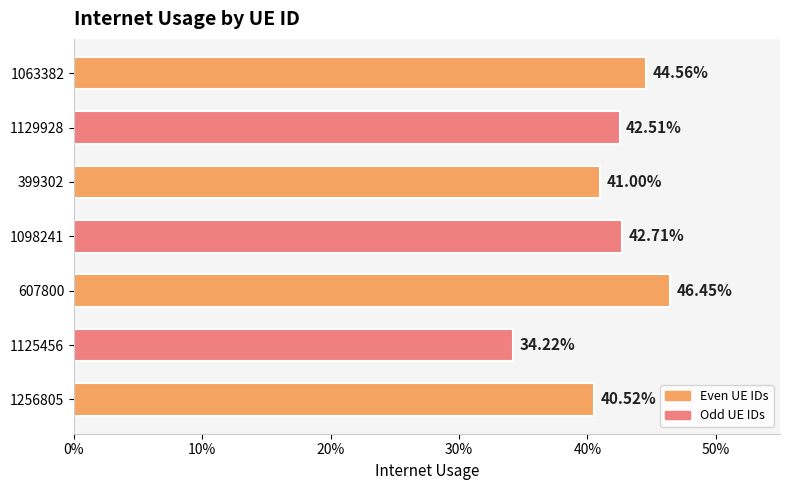

Does the chart contain any negative values?

No